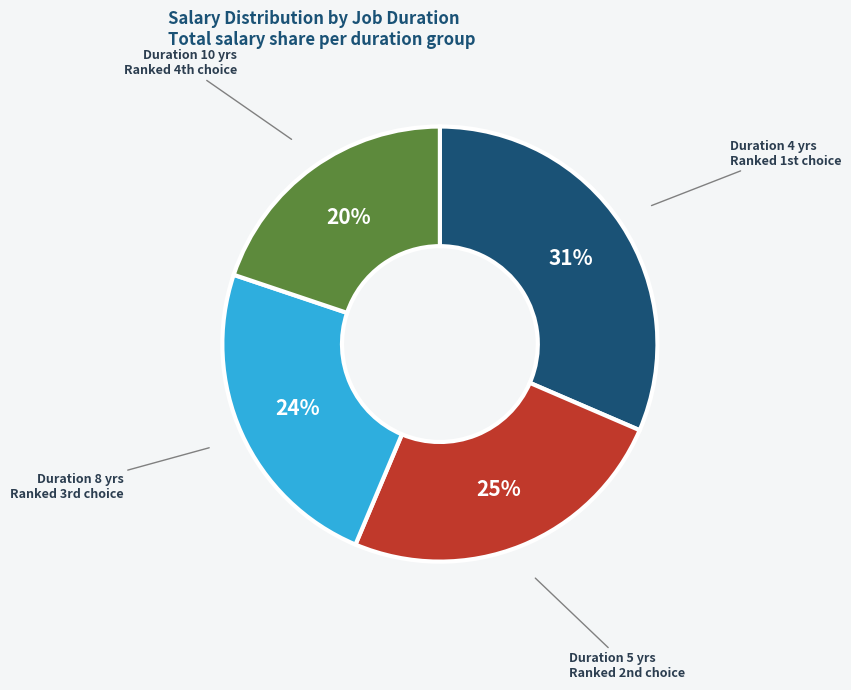

Does any single category account for the majority?

No